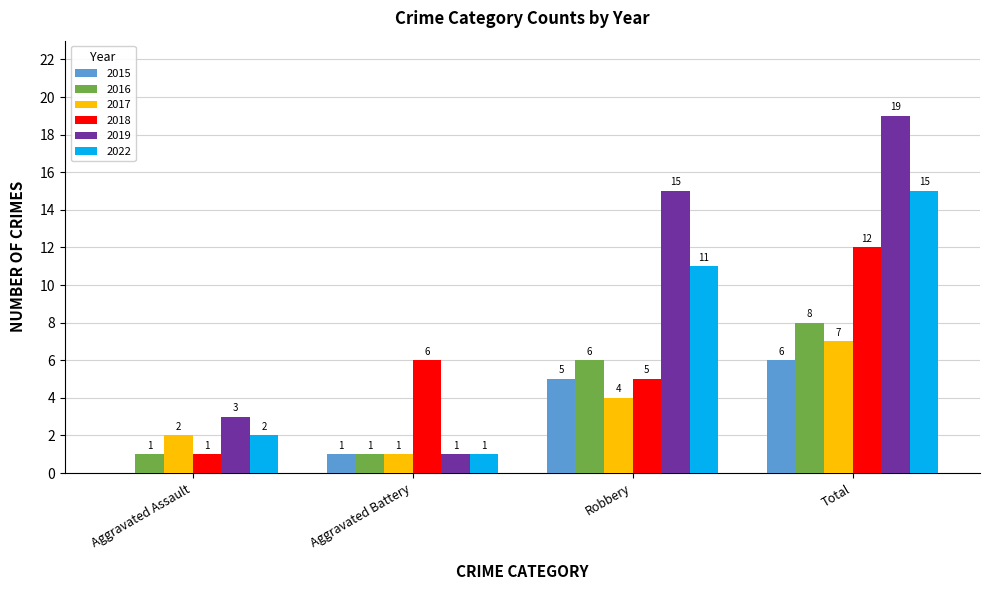

Which category has the highest value across all series?

Total